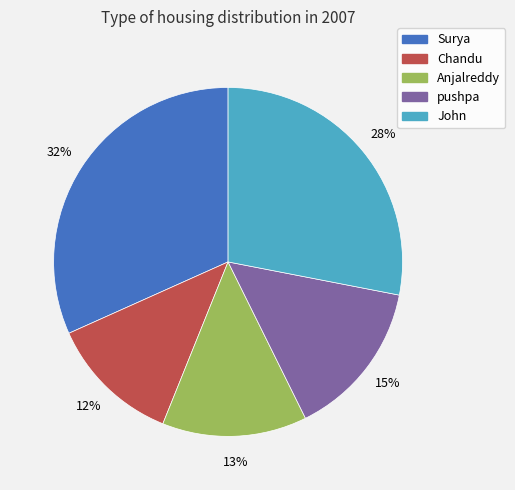

What is the smallest slice in the pie chart?

Chandu